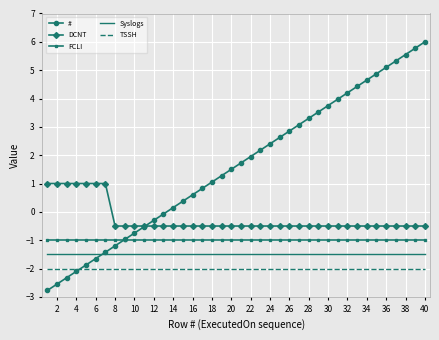

Rank the series by their maximum value, from highest to lowest.

#, DCNT, FCLI, Syslogs, TSSH